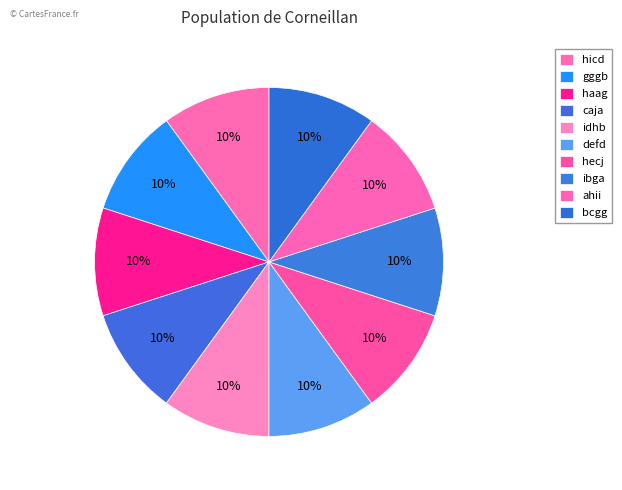

To the nearest percent, what percentage of the pie is ahii?

10%